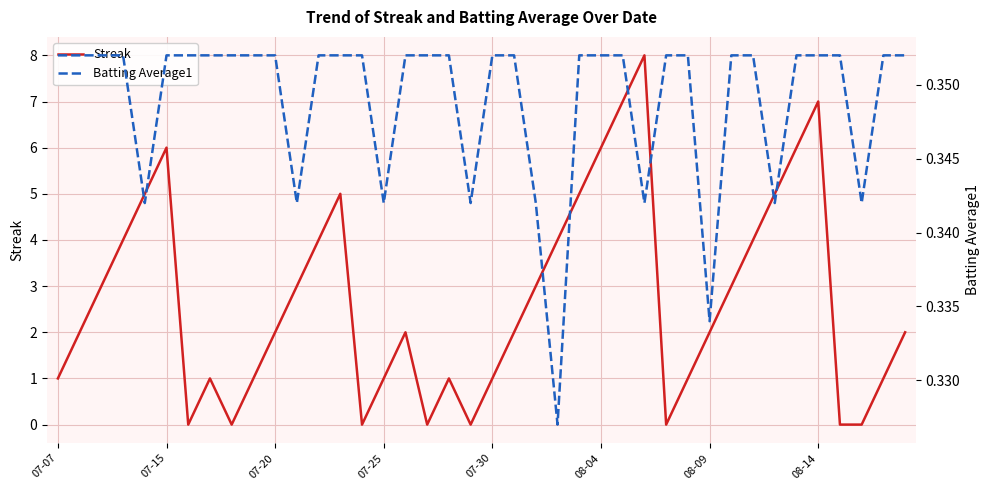

True or false: Streak has a value of 10 at 07-15.

False